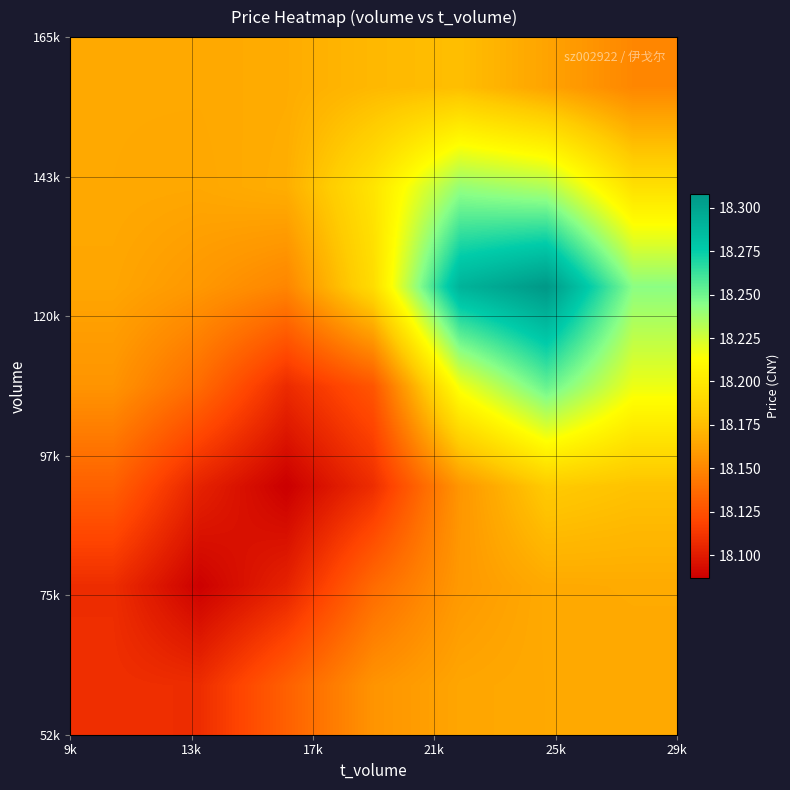

How many series are shown in this chart?

7